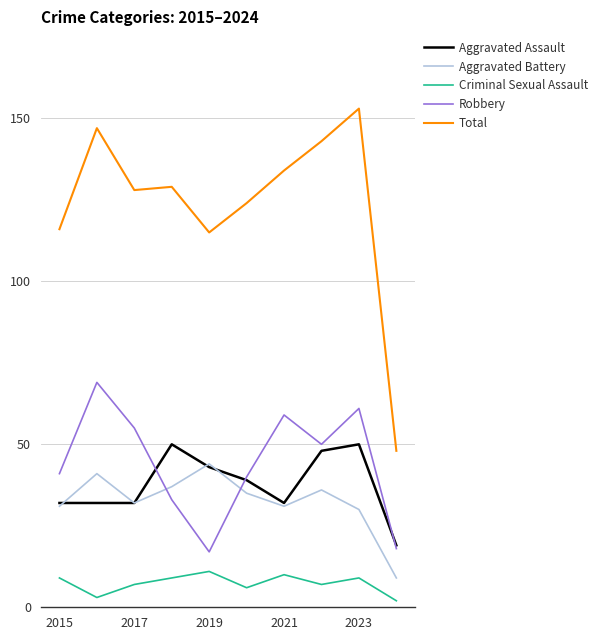

Does the chart display data point markers on the line(s)?

No